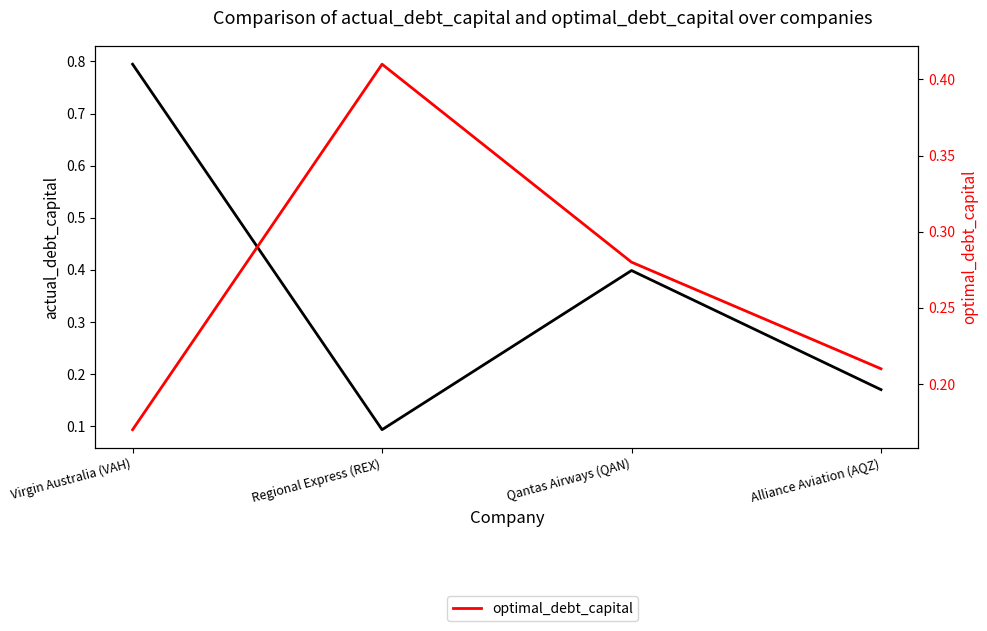

Is it true that actual_debt_capital equals 0.4 at Qantas Airways (QAN)?

True